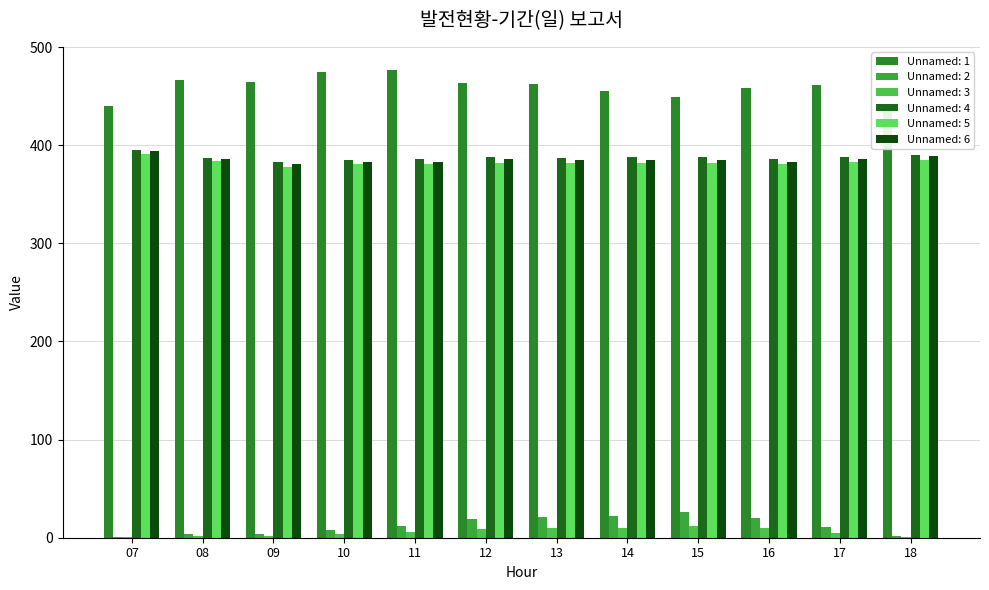

What is the value of the Unnamed: 4 bar at the 3rd from the left?

383.2